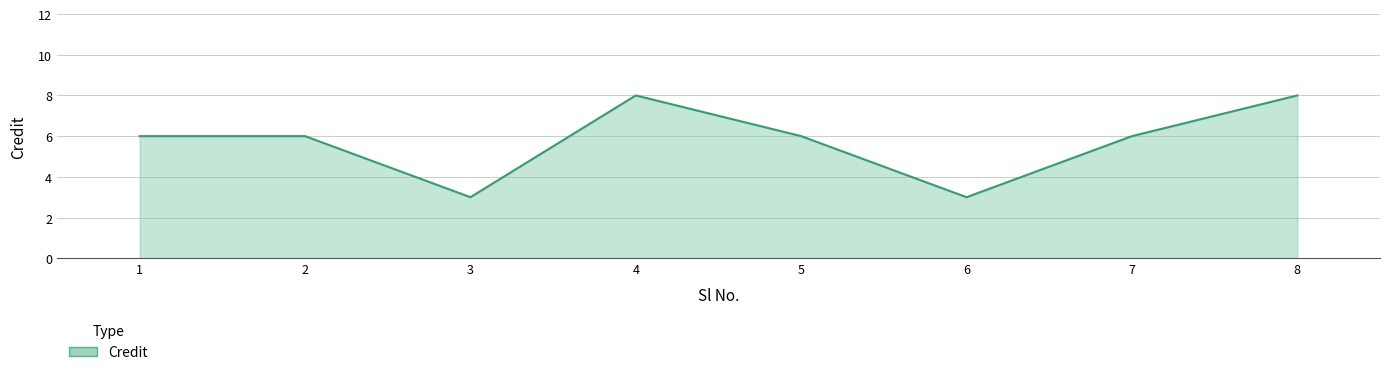

The chart shows a value of 8 at 8. True or false?

True